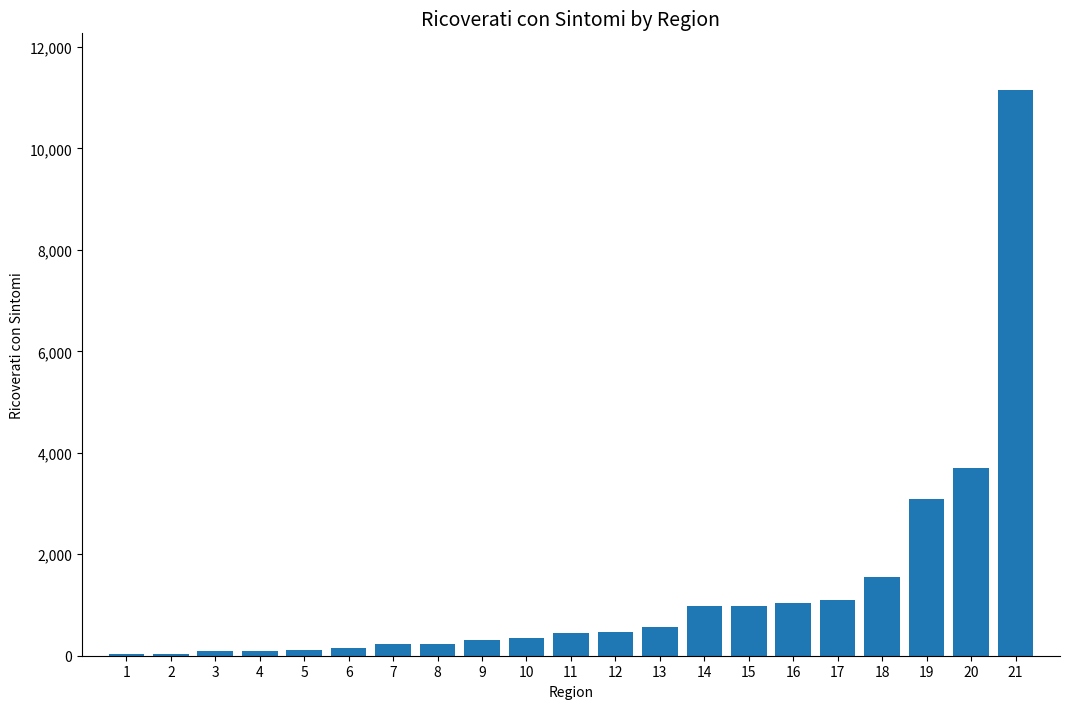

The value at 18 is 1559. True or false?

True